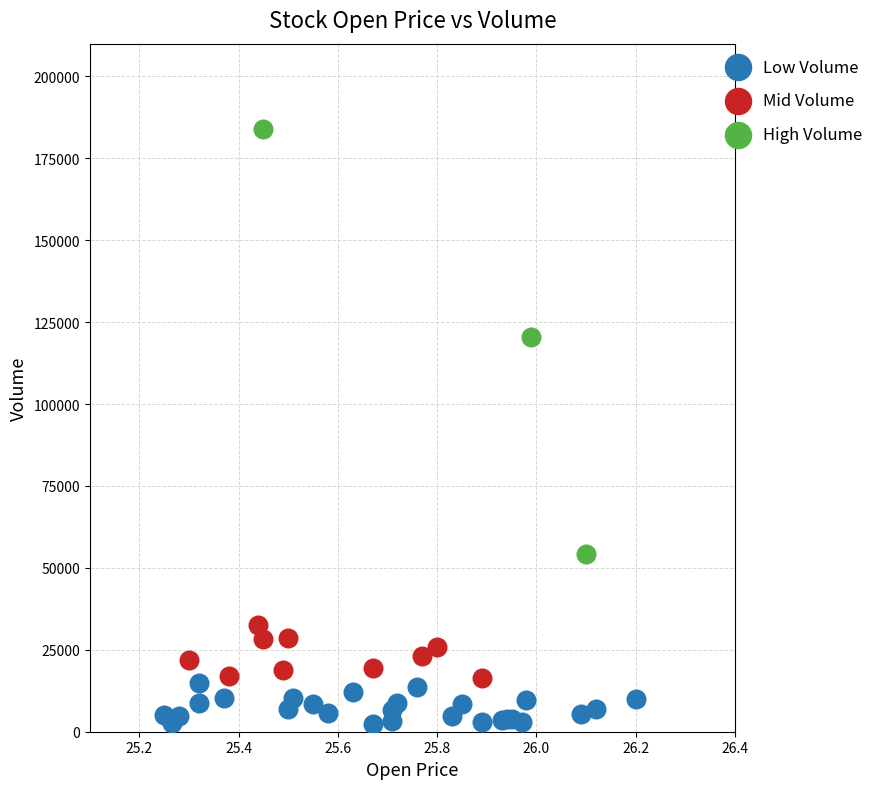

Which series reaches the maximum Y coordinate?

High Volume